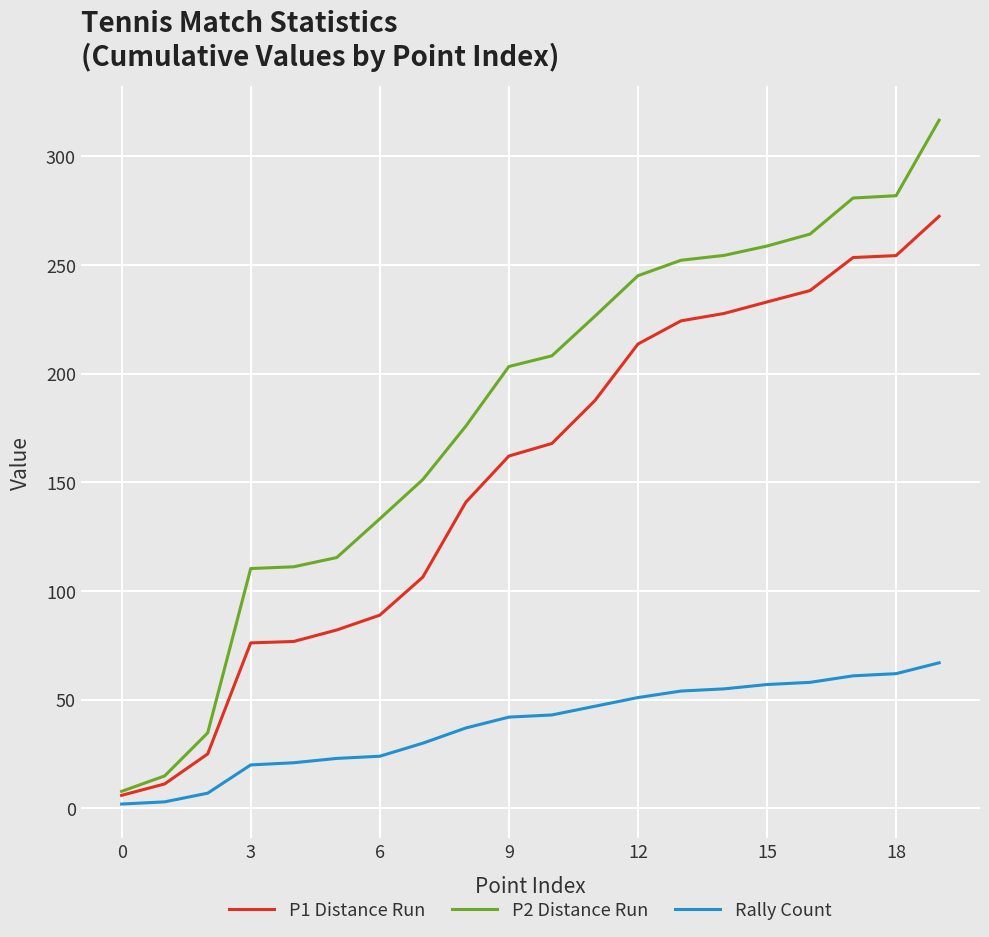

What is the difference between the maximum and minimum values in the P1 Distance Run series?

266.5